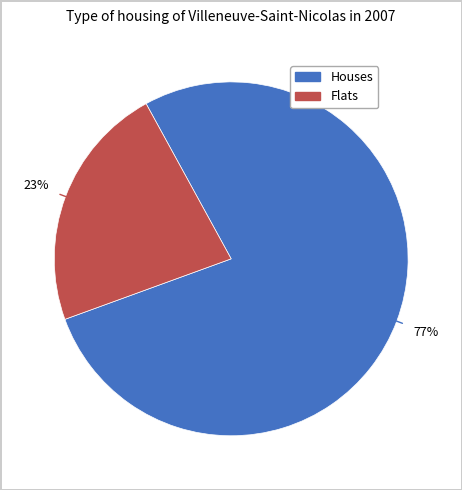

To the nearest percent, what is the average slice percentage?

50%